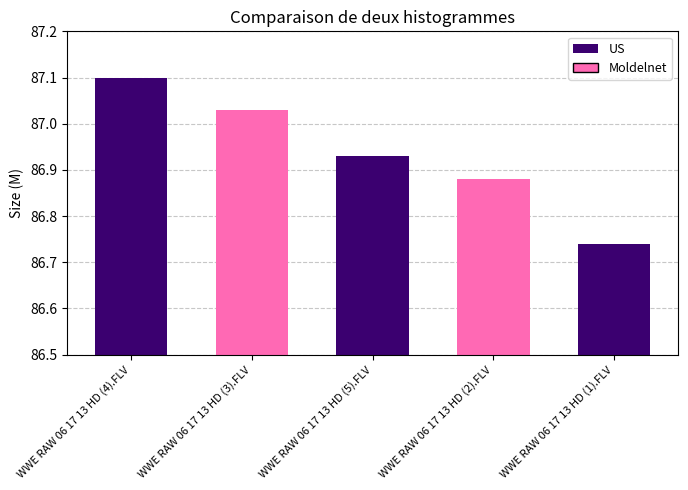

The value at WWE RAW 06 17 13 HD (4).FLV is 87.1. True or false?

True